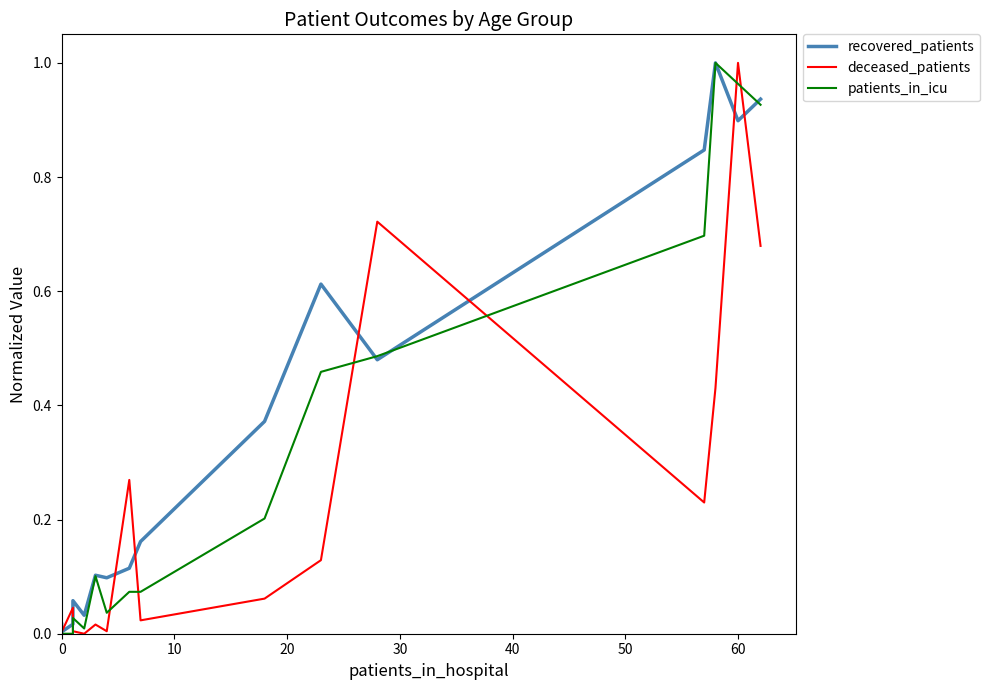

What is the sum of all deceased_patients values?

3.6